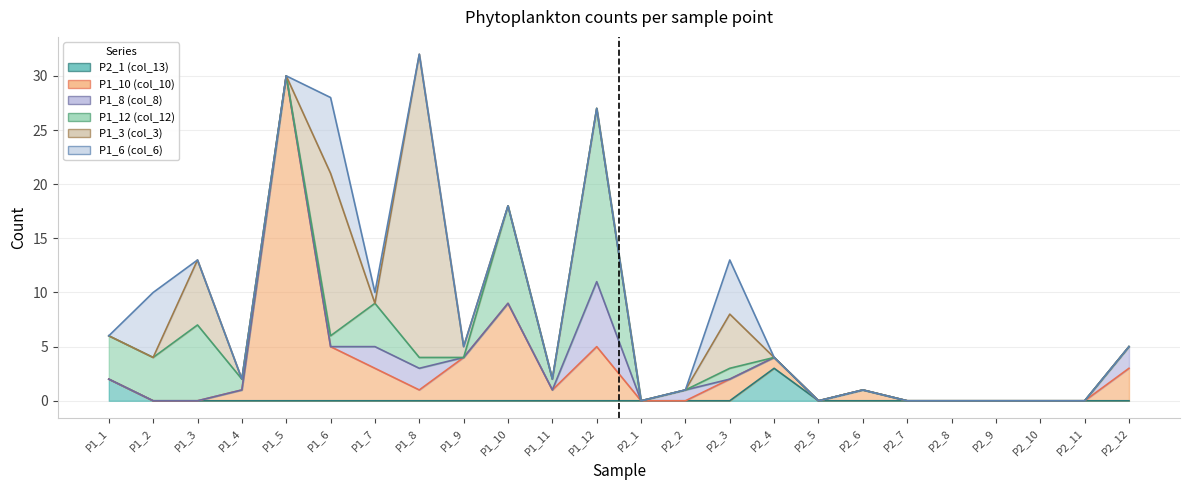

Which series has the largest total across all categories?

P1_10 (col_10)